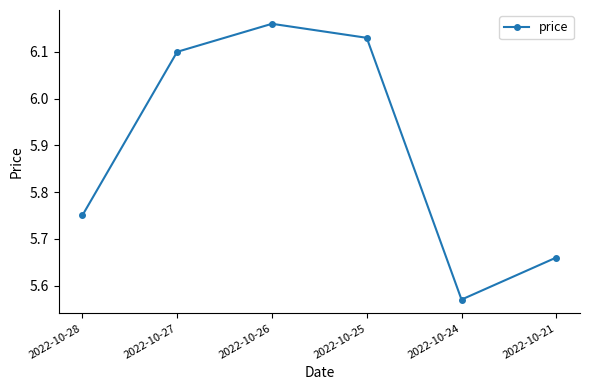

Count the number of values greater than 6.

3